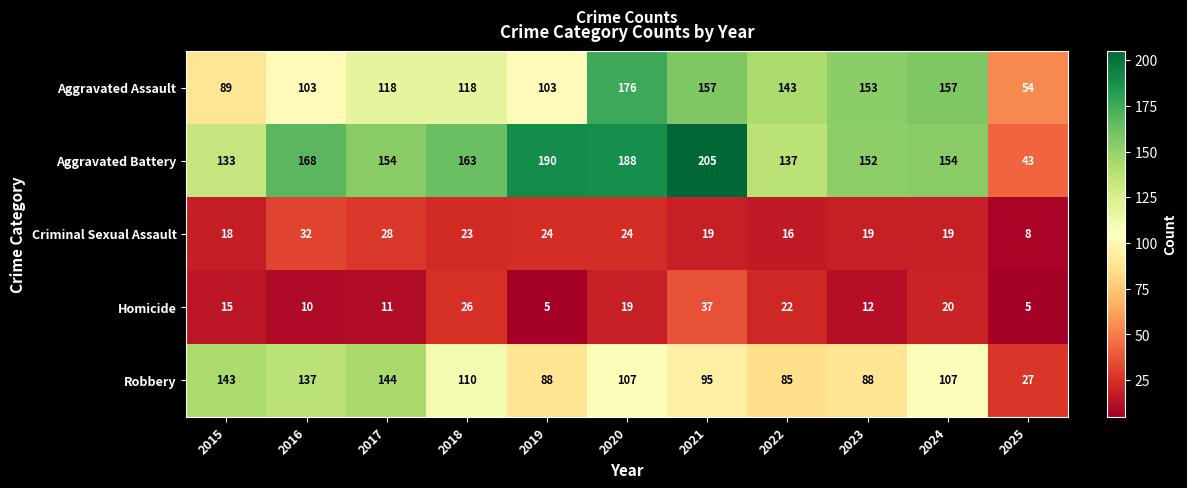

Which series has the largest total across all categories?

Aggravated Battery